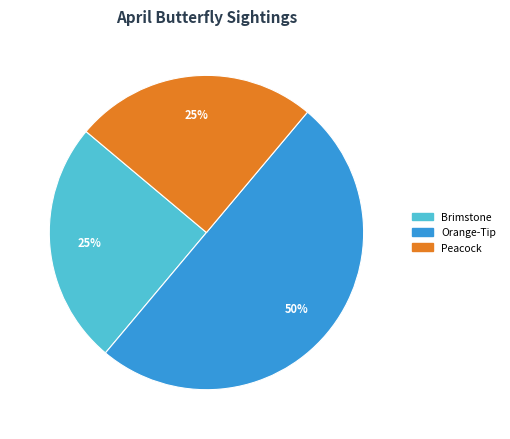

To the nearest percent, what is the average slice percentage?

33%